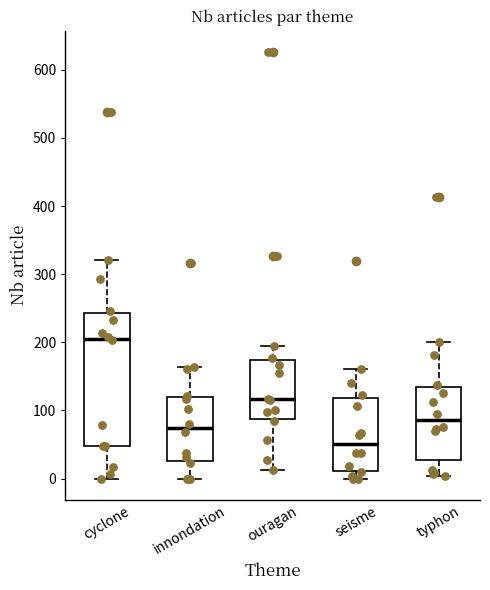

Which box's median line is the lowest?

seisme